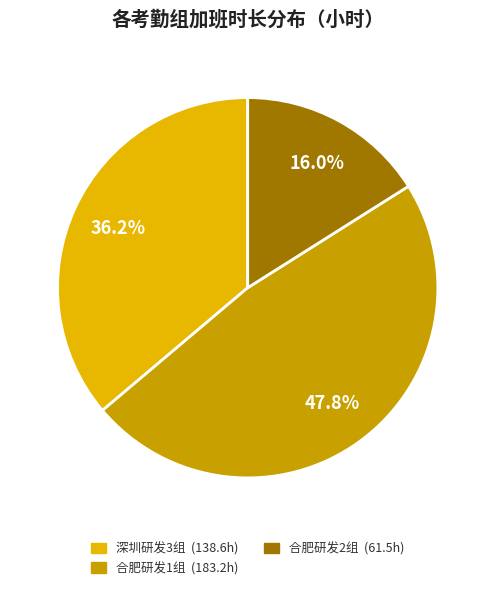

Is there any slice that represents more than half of the pie?

No